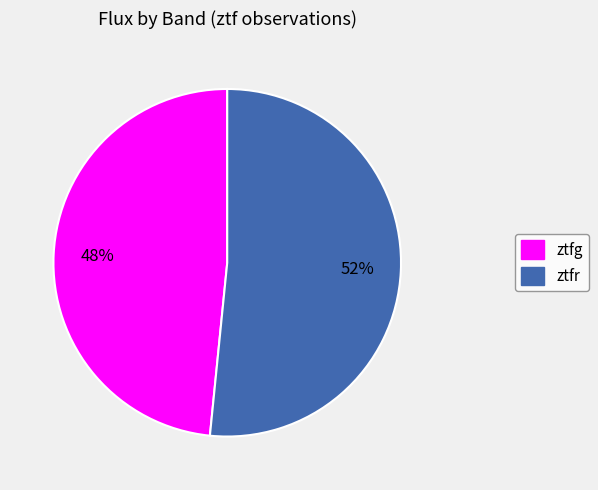

Combined, do ztfr and ztfg account for over 50%?

Yes